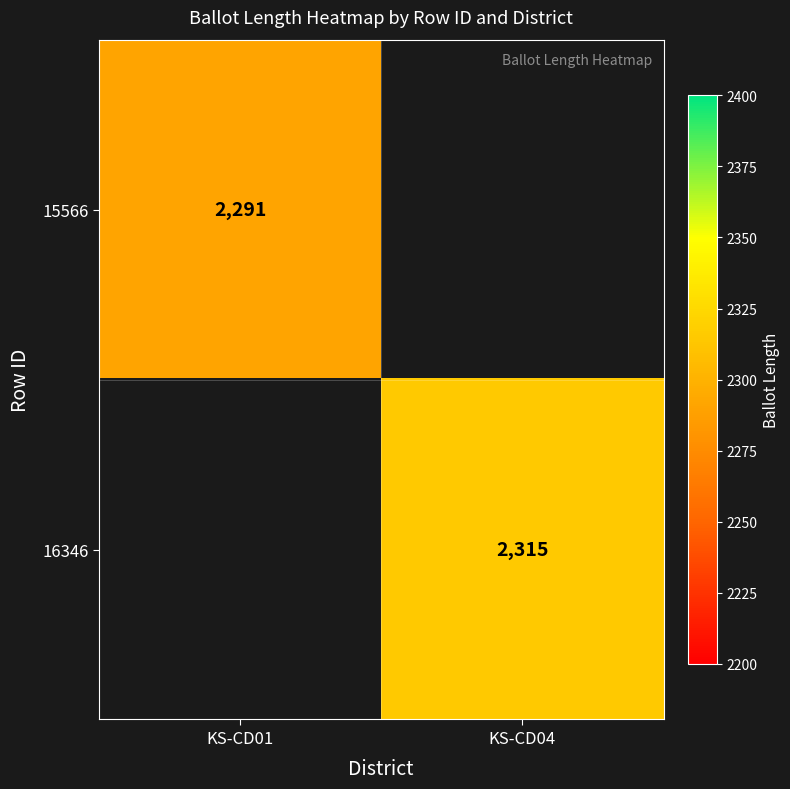

How many series are shown in this chart?

2